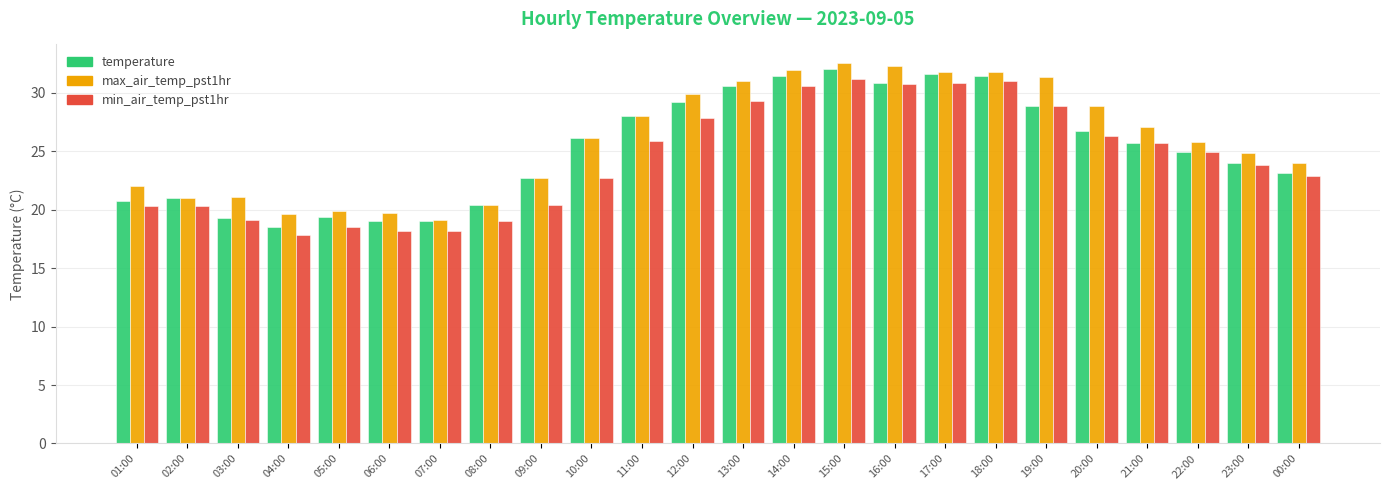

Which series has the largest total across all categories?

max_air_temp_pst1hr